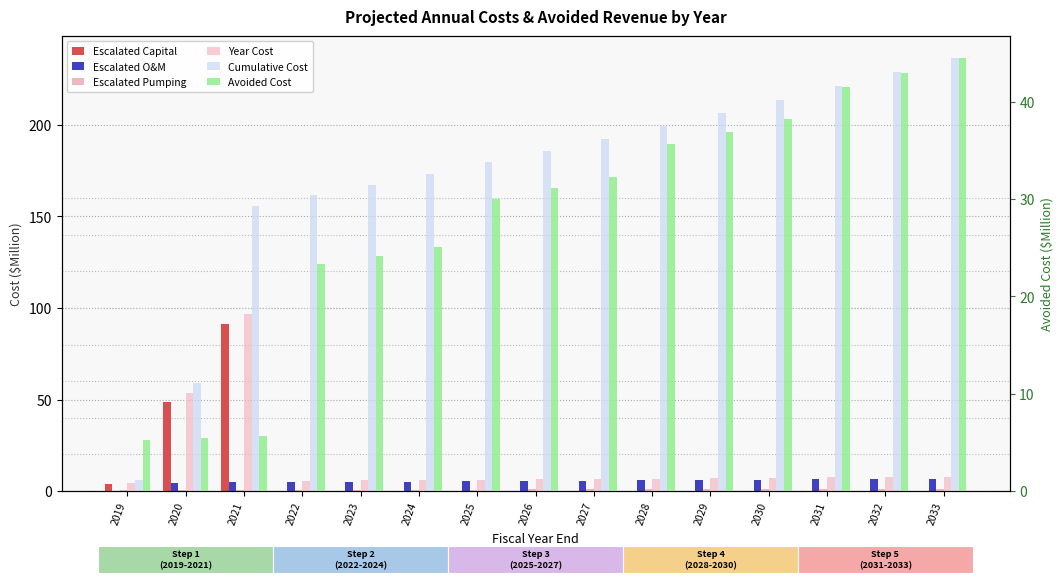

Reading left to right, what are all the values shown in this chart?

Escalated Capital: 3.9	48.4	91.4	0.0	0.0	0.0	0.0	0.0	0.0	0.0	0.0	0.0	0.0	0.0	0.0
Escalated O&M: 0.0	4.6	4.7	4.9	5.0	5.2	5.3	5.5	5.7	5.8	6.0	6.2	6.4	6.6	6.8
Escalated Pumping: 0.4	0.4	0.4	0.8	0.8	0.8	0.9	0.9	0.9	1.0	1.0	1.1	1.1	1.1	1.2
Year Cost: 4.3	53.4	96.5	5.7	5.8	6.0	6.2	6.4	6.6	6.8	7.0	7.2	7.5	7.7	7.9
Cumulative Cost: 5.8	59.2	155.8	161.4	167.2	173.2	179.4	185.8	192.4	199.2	206.2	213.5	220.9	228.6	236.6
Avoided Cost: 5.3	5.5	5.6	23.4	24.2	25.1	30.1	31.2	32.3	35.6	36.9	38.2	41.5	43.0	44.5